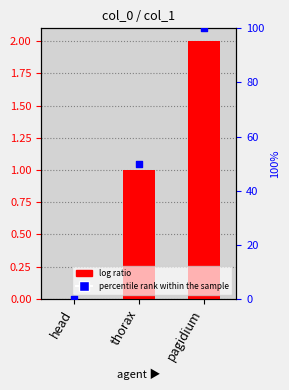

At how many categories does at least one series exceed 56?

1